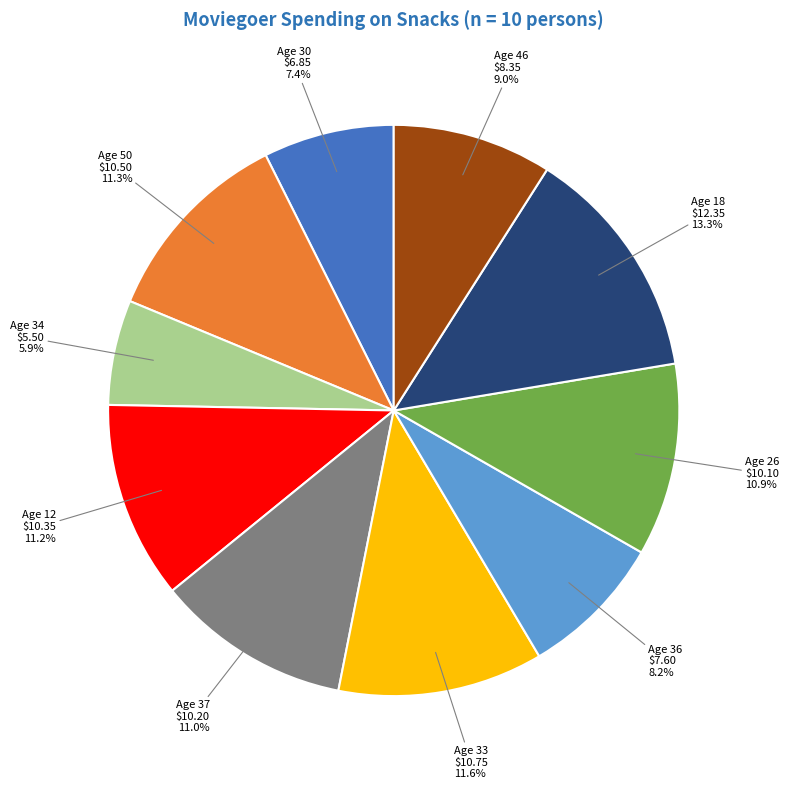

Is there a majority slice in this chart?

No